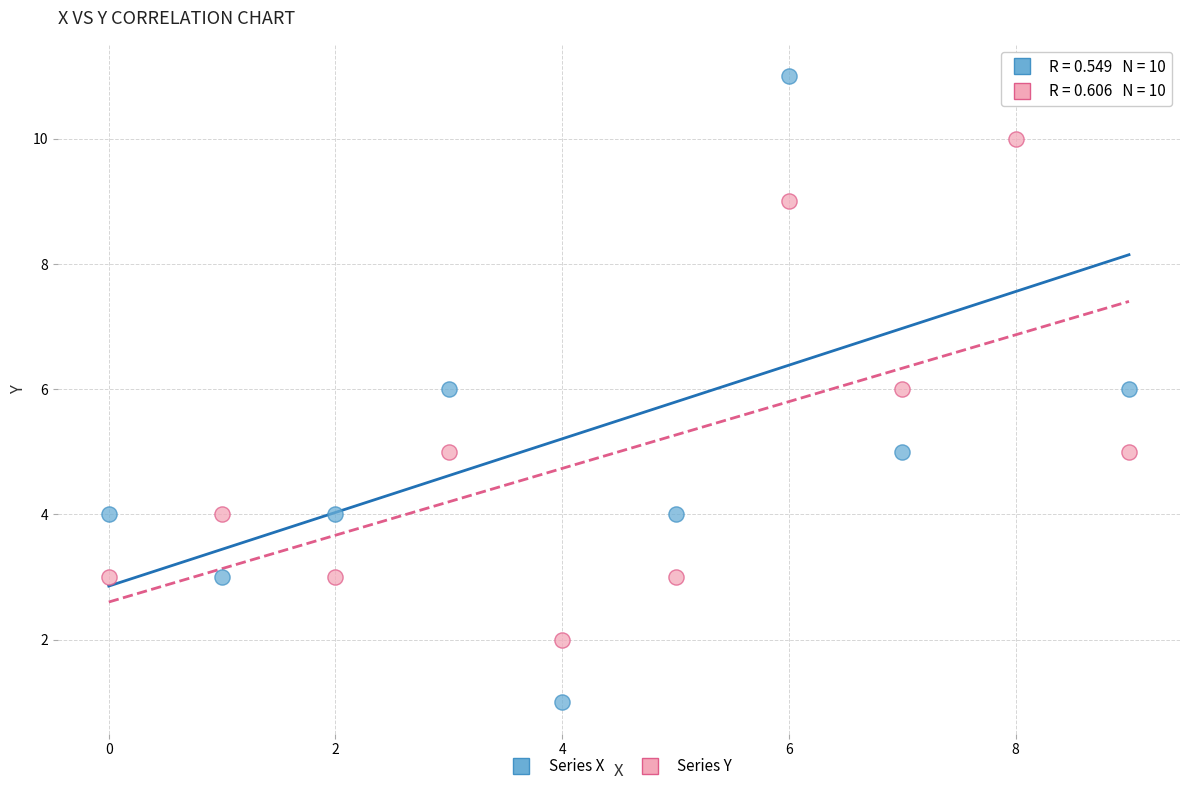

Which series has the widest spread of Y values?

Series X